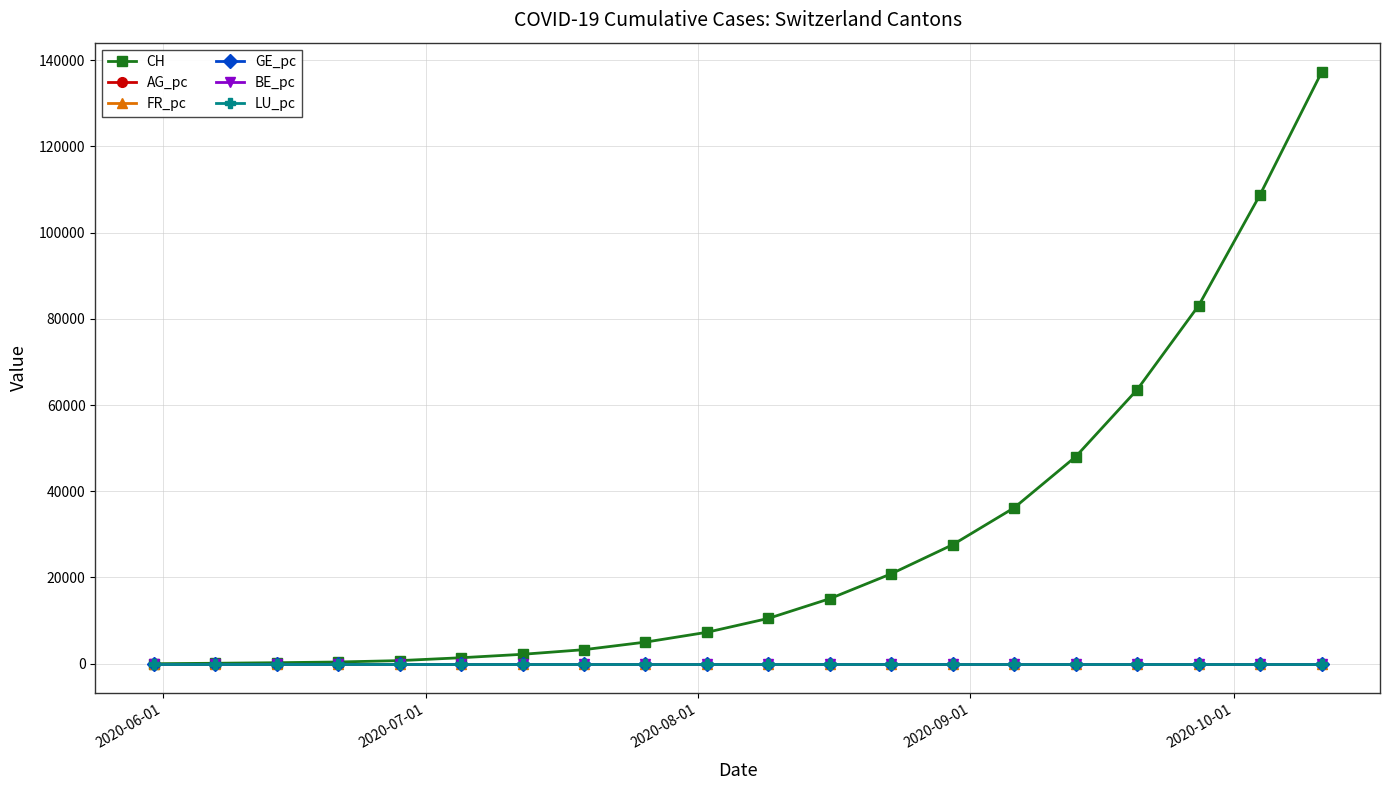

Which series has the largest range (max minus min)?

CH